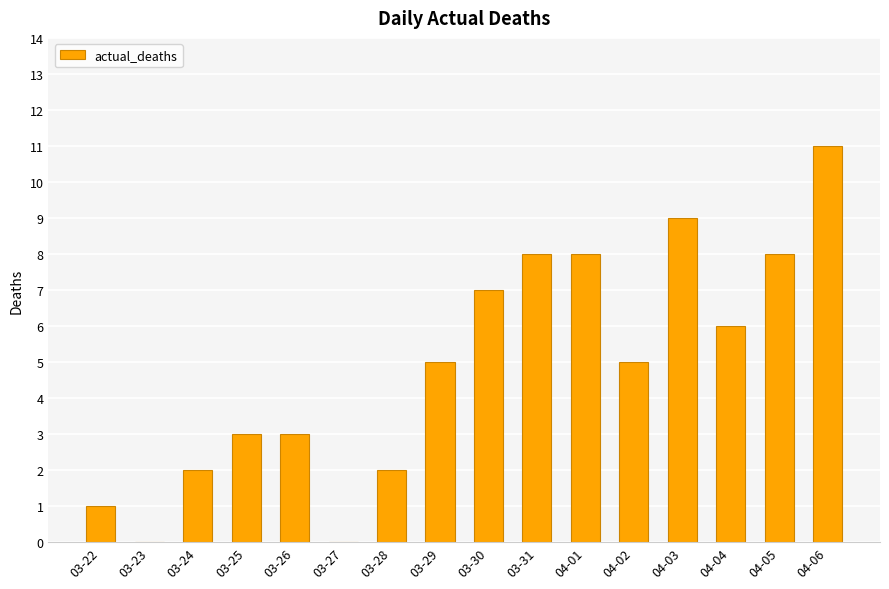

What is the maximum value shown in the chart?

11